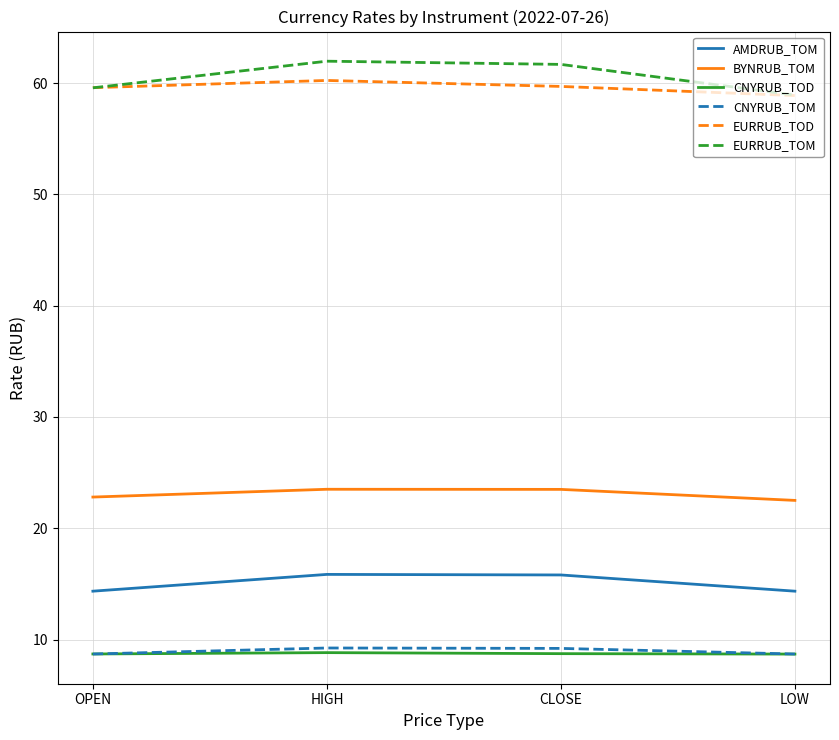

Which series has the largest range (max minus min)?

EURRUB_TOM